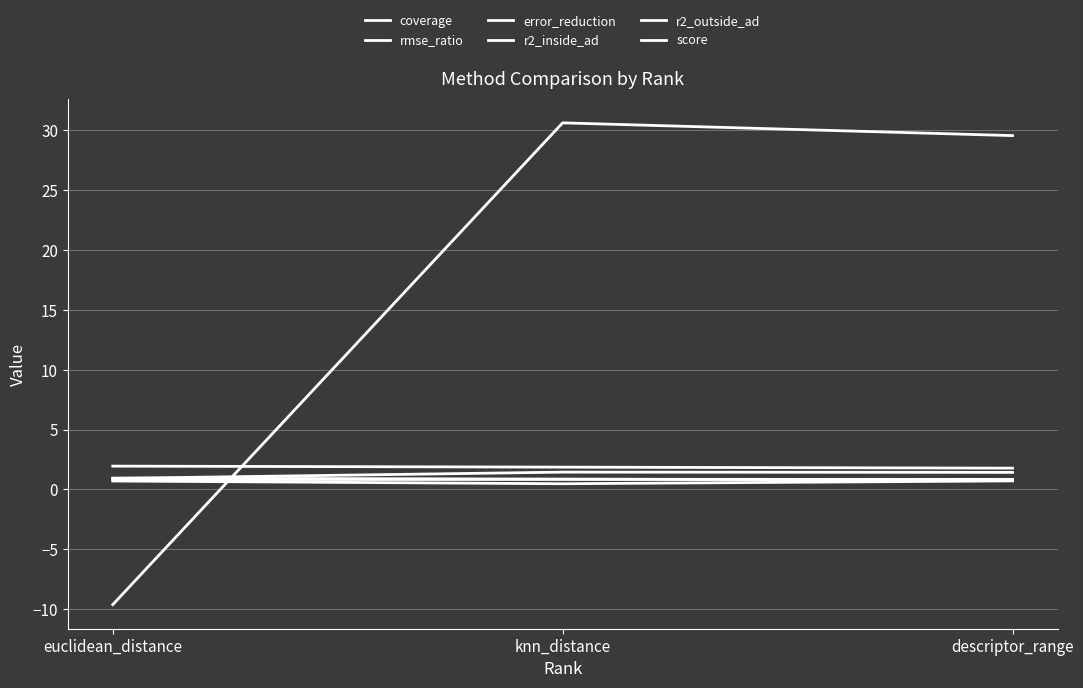

How many lines are shown in the chart?

6